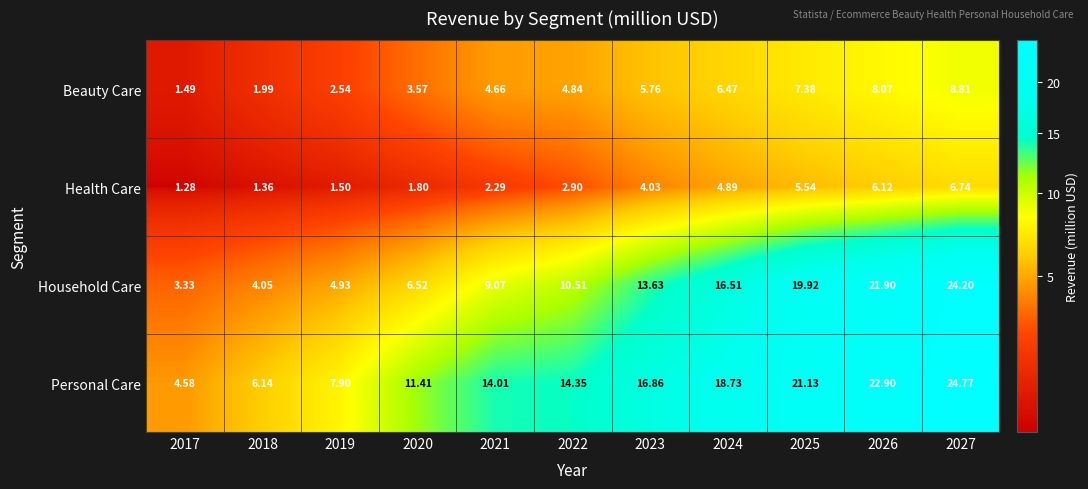

At 2020, list the series in order from smallest to largest.

Health Care, Beauty Care, Household Care, Personal Care